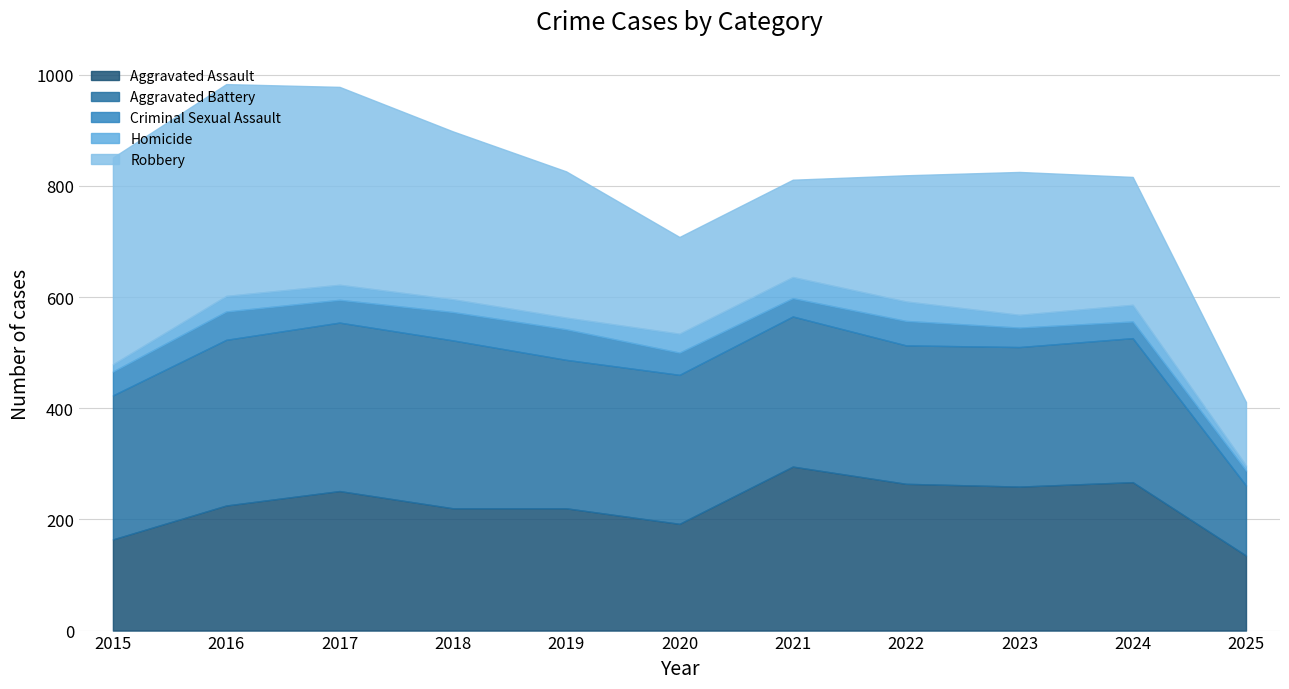

Is the value of Aggravated Battery at 2021 greater than the value of Homicide at 2024?

Yes